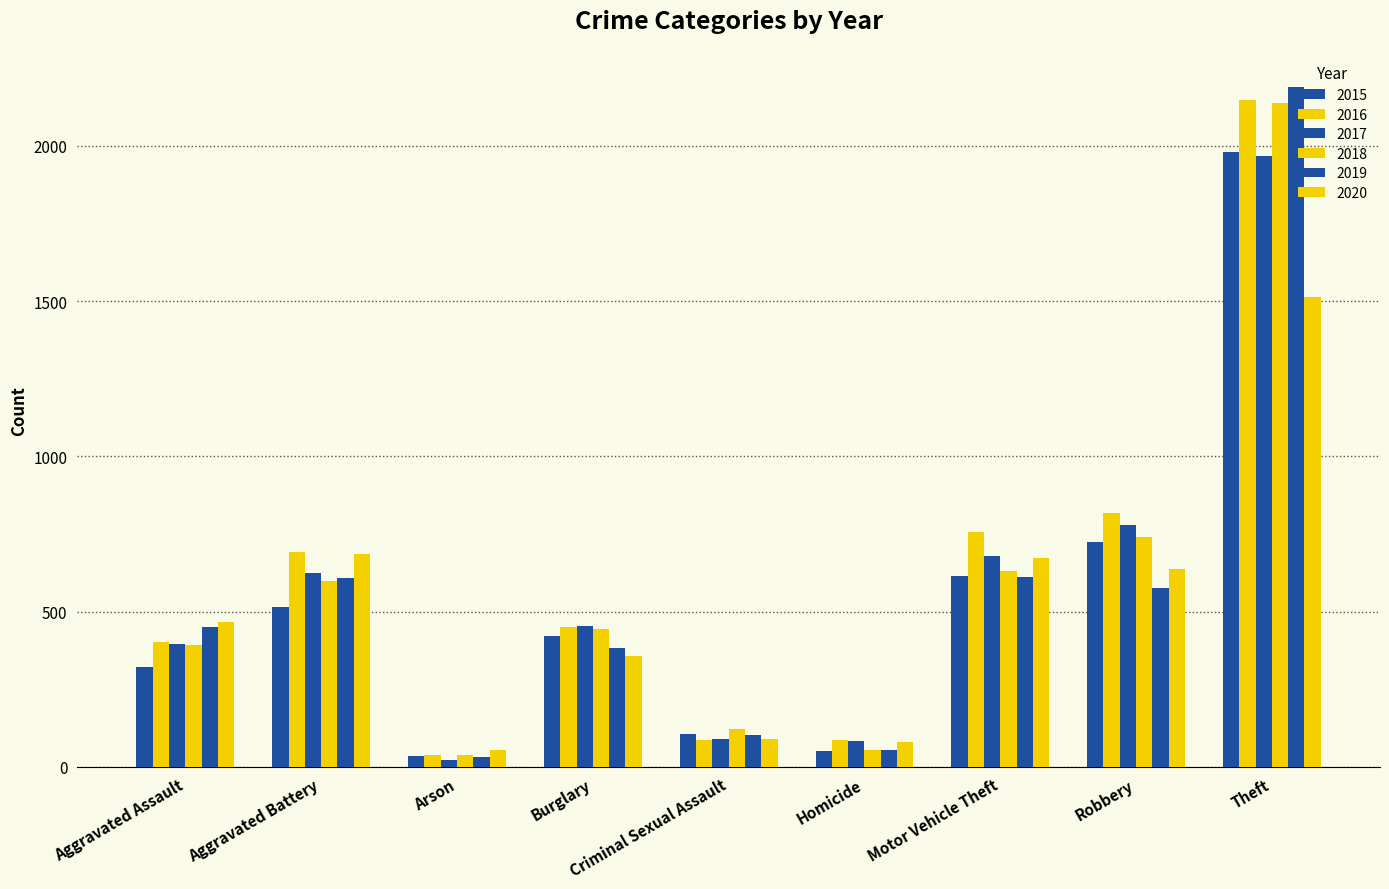

At Burglary, list the series in order from smallest to largest.

2020, 2019, 2015, 2018, 2016, 2017